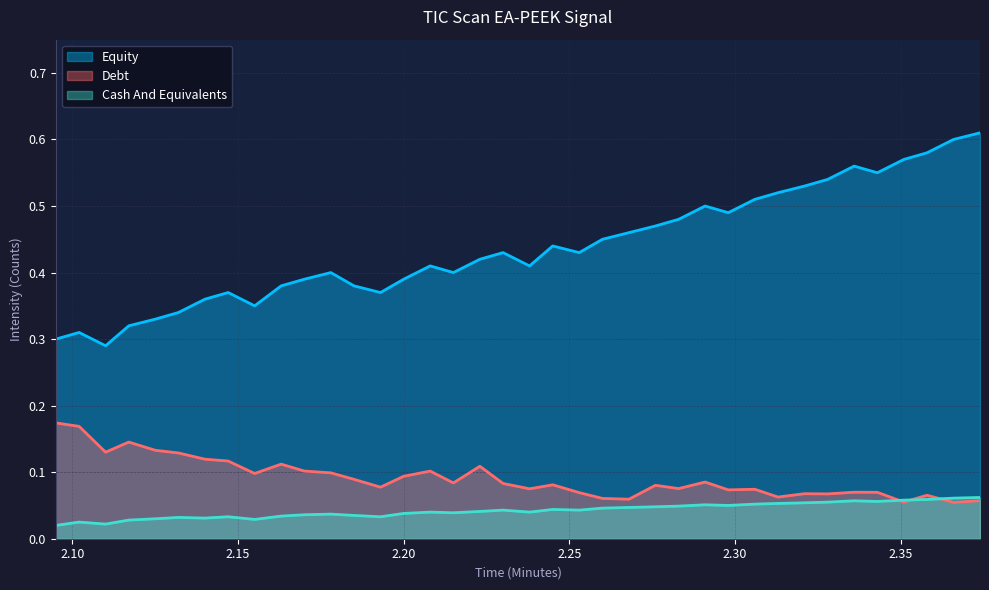

At 2.374, list the series in order from largest to smallest.

Equity, Cash And Equivalents, Debt